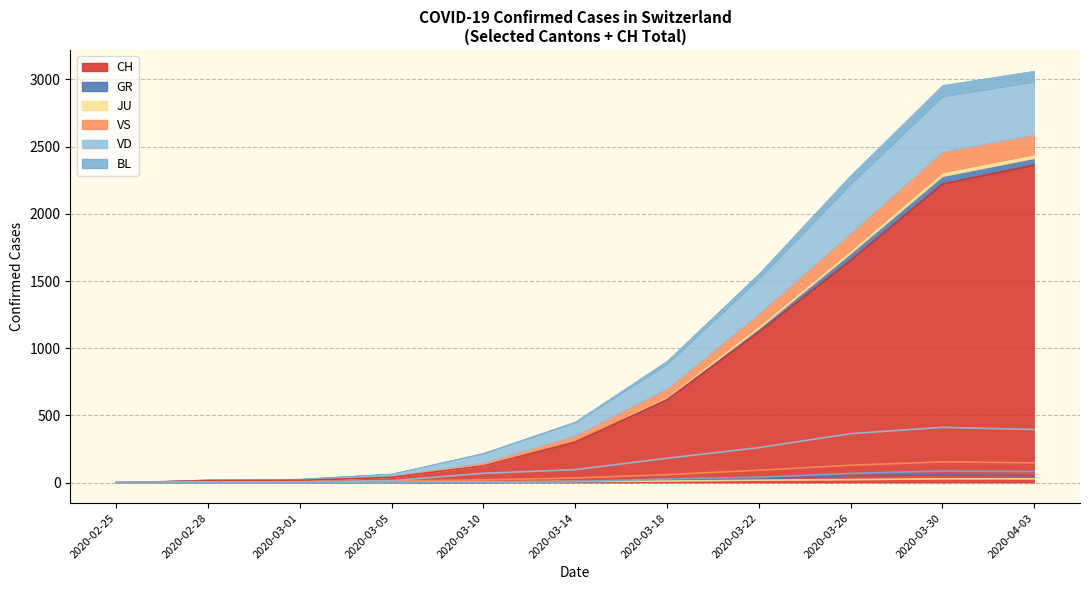

What is the label of the 7th point from the left?

2020-03-18